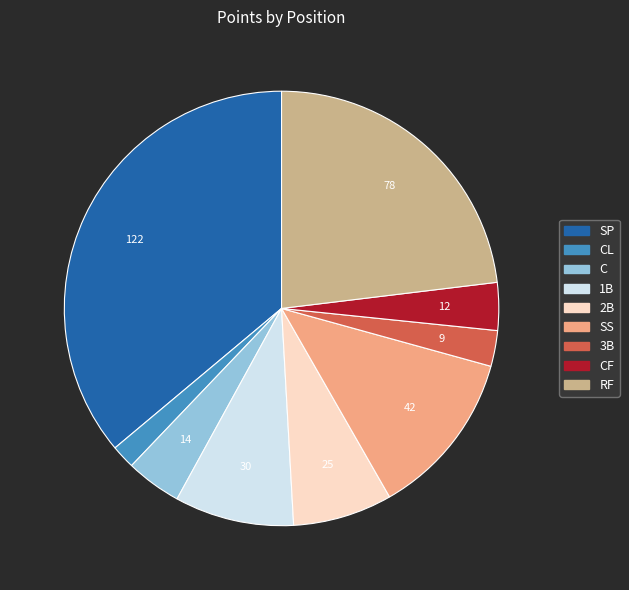

Is there a majority slice in this chart?

No